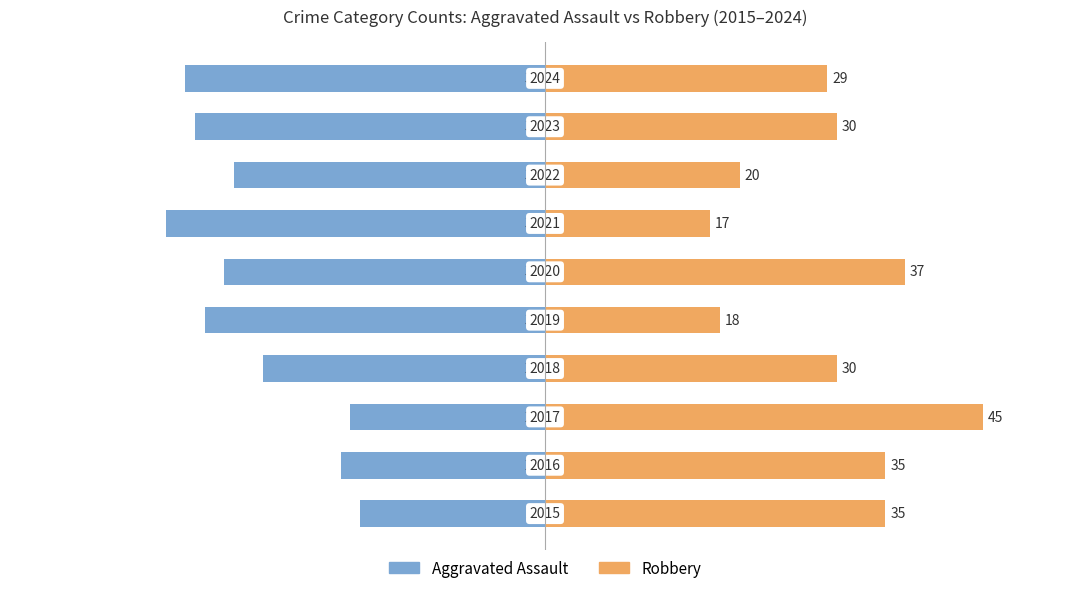

The value of Robbery at −60 is 15. True or false?

False